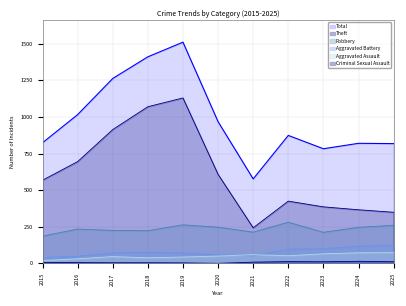

Rank the categories by Aggravated Battery value from lowest to highest.

2015, 2016, 2021, 2020, 2019, 2017, 2018, 2022, 2023, 2024, 2025